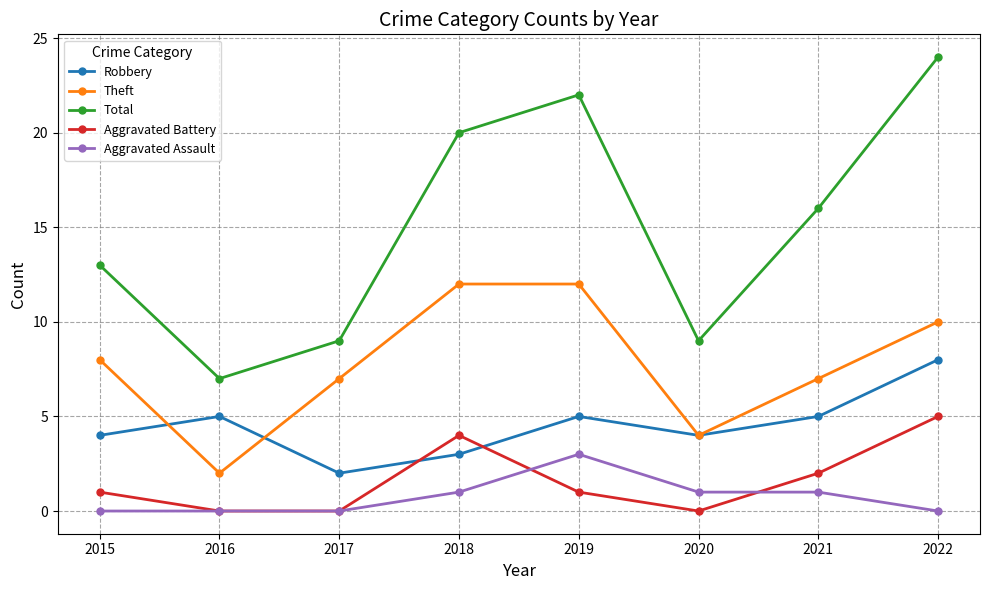

Which series has the largest range (max minus min)?

Total